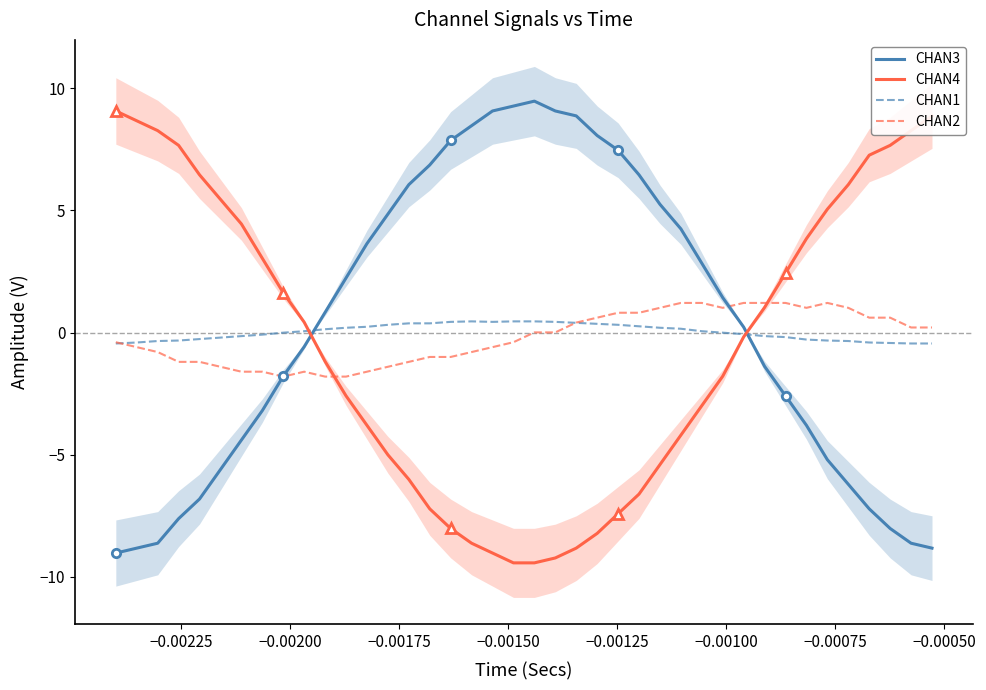

True or false: CHAN2 has more than 2 interior local peaks.

False